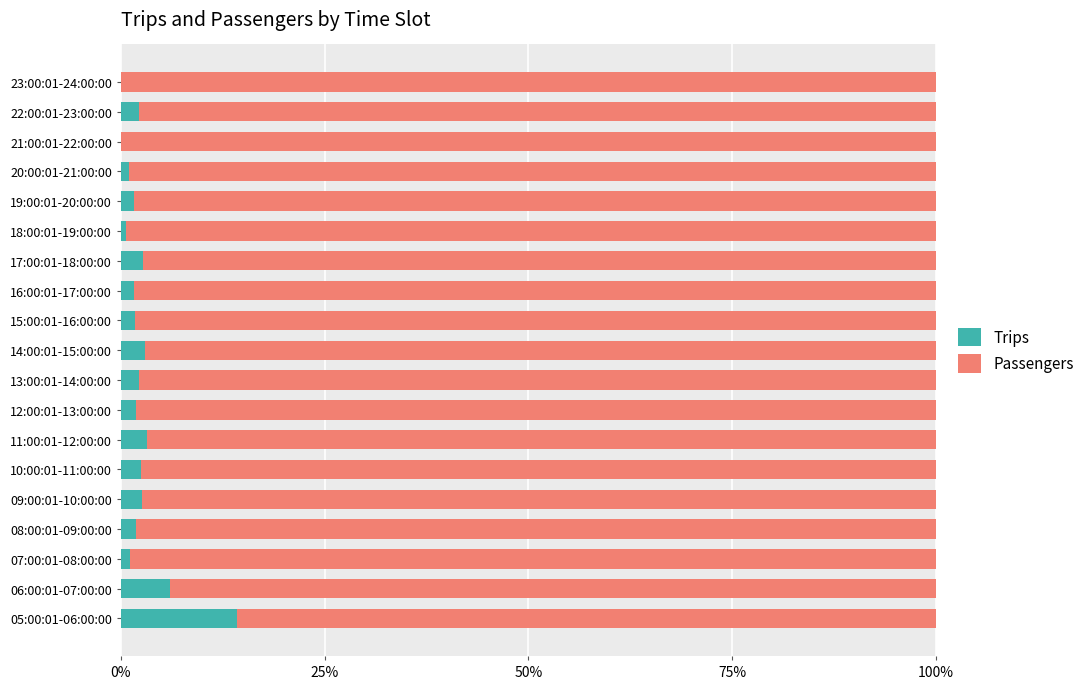

What are all the series names shown in the legend?

Trips, Passengers